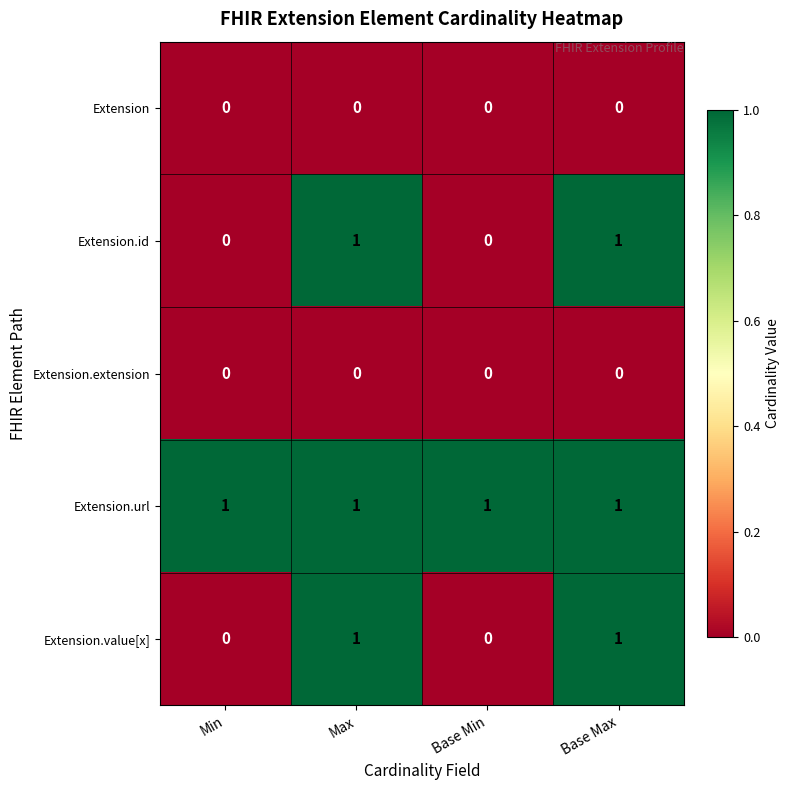

The Extension.id series shows 0 at Base Min. True or false?

True